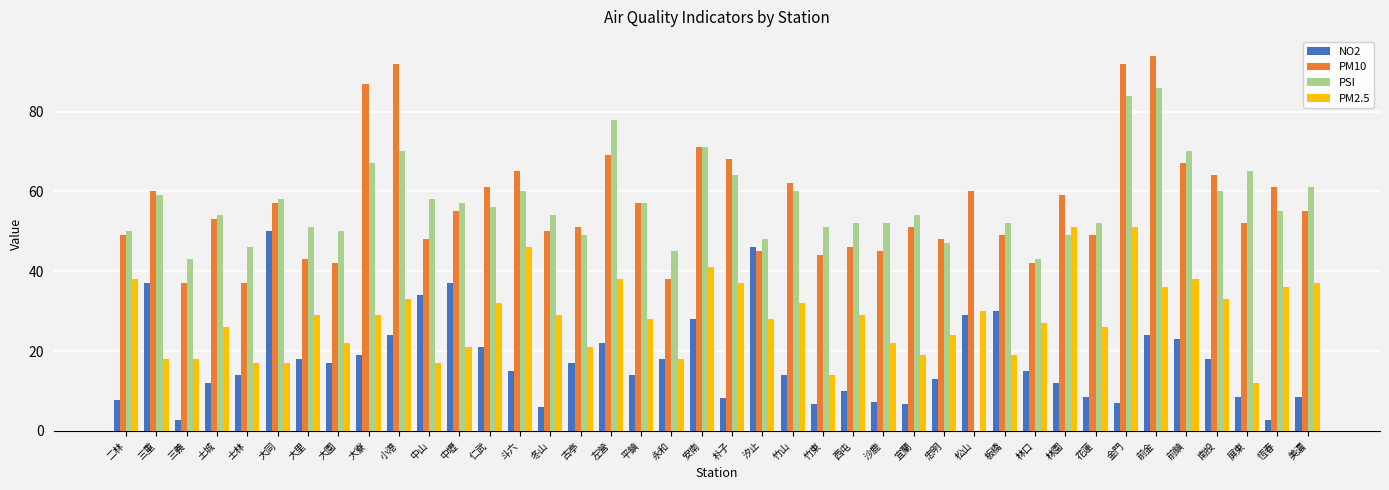

The value of PM10 at 沙鹿 is 45.0. True or false?

True